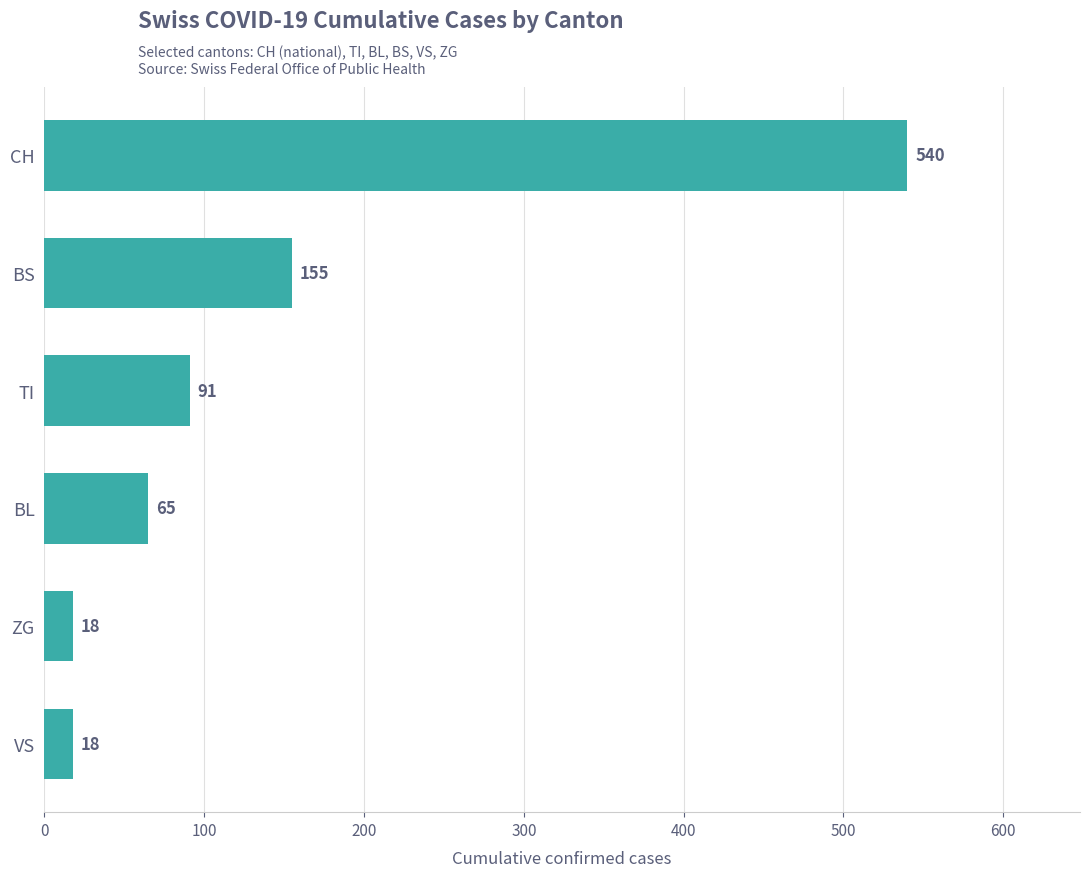

Reading bottom to top, extract all data points from this chart.

18	18	65	91	155	540